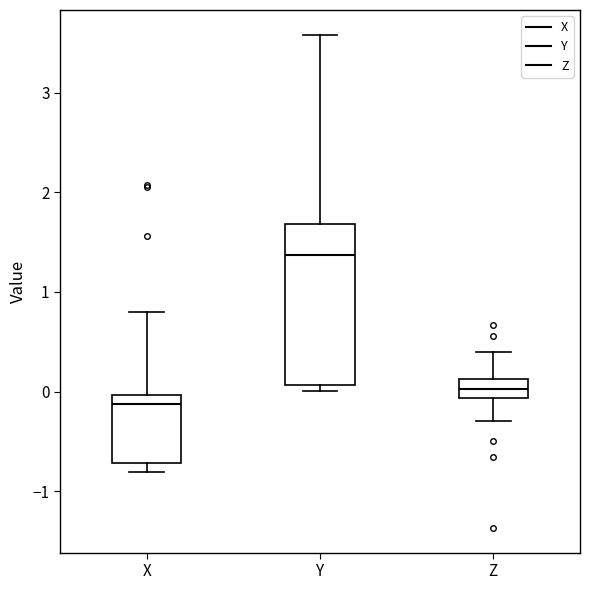

Reading left to right, read every box against the y-axis: the position of its median line, the range the box covers, and the ends of its whiskers. The values are not printed on the chart, so give them approximately, as read against the axis.

X: median -0.1, box -0.7 to 0.0, whiskers -0.8 to 0.8
Y: median 1.4, box 0.1 to 1.7, whiskers 0.0 to 3.6
Z: median 0.0, box -0.1 to 0.1, whiskers -0.3 to 0.4